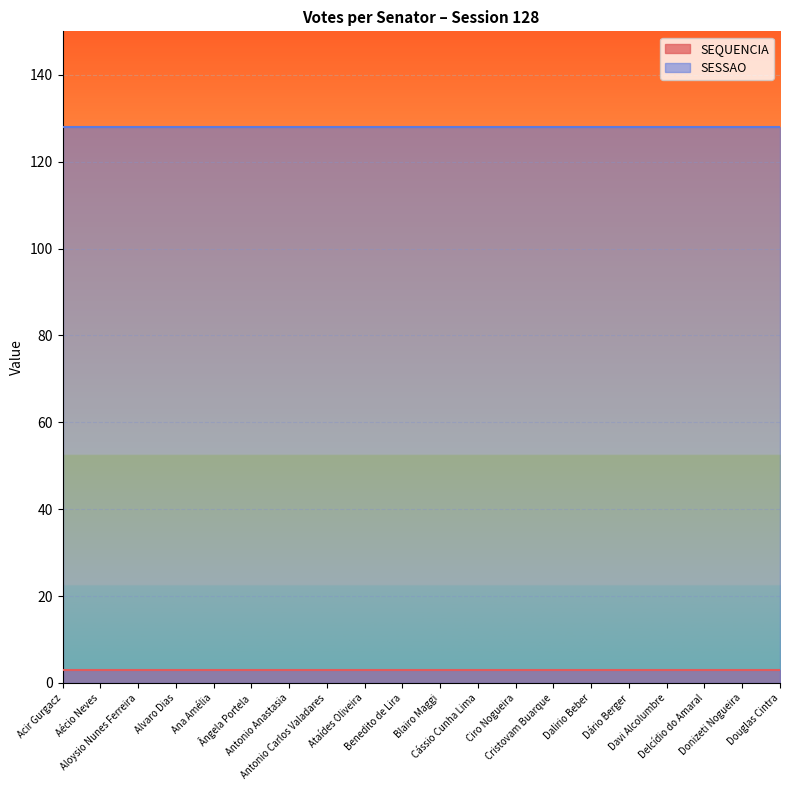

Reading left to right, transcribe all the data shown in this chart.

SEQUENCIA: Acir Gurgacz=3	Aécio Neves=3	Aloysio Nunes Ferreira=3	Alvaro Dias=3	Ana Amélia=3	Ângela Portela=3	Antonio Anastasia=3	Antonio Carlos Valadares=3	Ataídes Oliveira=3	Benedito de Lira=3	Blairo Maggi=3	Cássio Cunha Lima=3	Ciro Nogueira=3	Cristovam Buarque=3	Dalirio Beber=3	Dário Berger=3	Davi Alcolumbre=3	Delcídio do Amaral=3	Donizeti Nogueira=3	Douglas Cintra=3
SESSAO: Acir Gurgacz=128	Aécio Neves=128	Aloysio Nunes Ferreira=128	Alvaro Dias=128	Ana Amélia=128	Ângela Portela=128	Antonio Anastasia=128	Antonio Carlos Valadares=128	Ataídes Oliveira=128	Benedito de Lira=128	Blairo Maggi=128	Cássio Cunha Lima=128	Ciro Nogueira=128	Cristovam Buarque=128	Dalirio Beber=128	Dário Berger=128	Davi Alcolumbre=128	Delcídio do Amaral=128	Donizeti Nogueira=128	Douglas Cintra=128